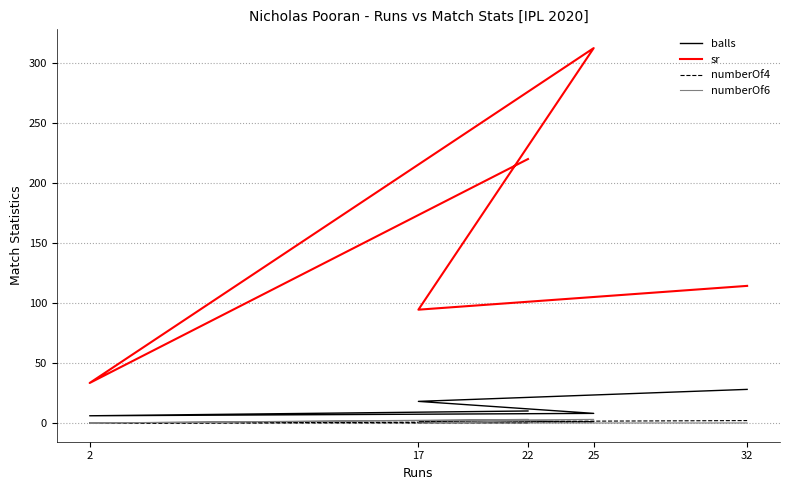

How many numberOf4 values are between 0 and 1?

4